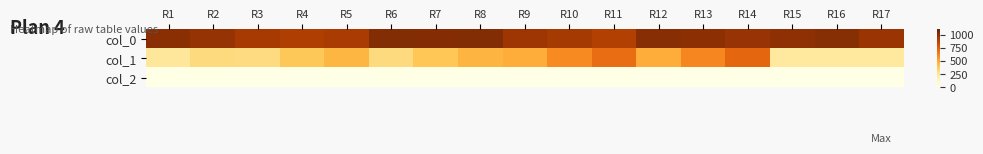

At R9, list the series in order from smallest to largest.

col_2, col_1, col_0